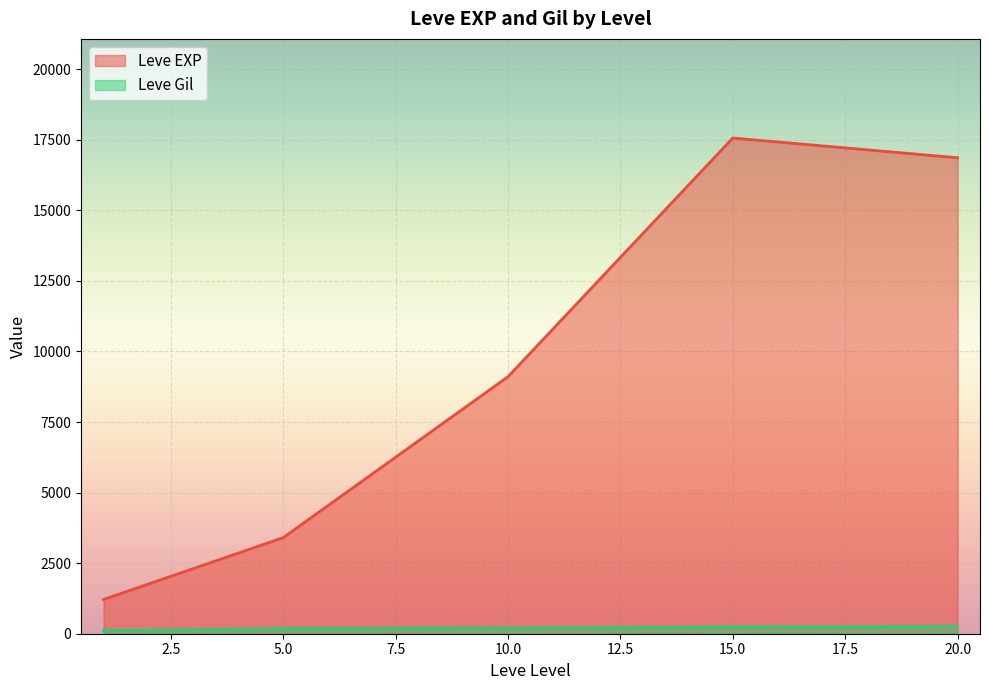

What is the difference between the maximum and minimum values in the Leve EXP series?

16350.0